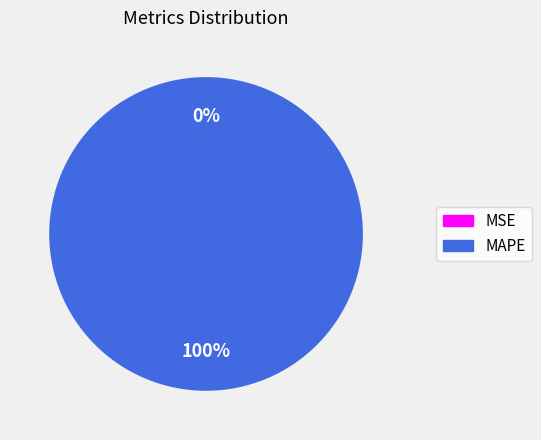

What is the largest slice in the pie chart?

MAPE